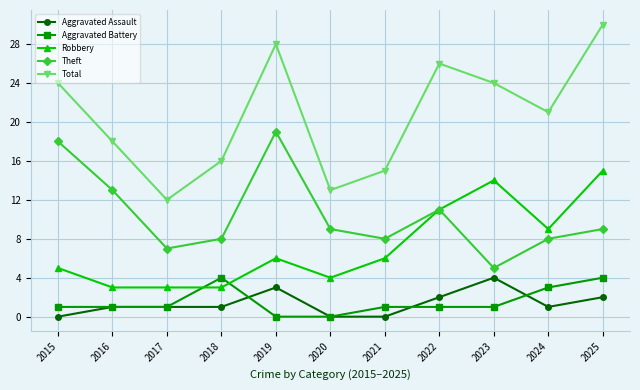

In Theft, how many points are higher than both neighbors (excluding endpoints)?

2